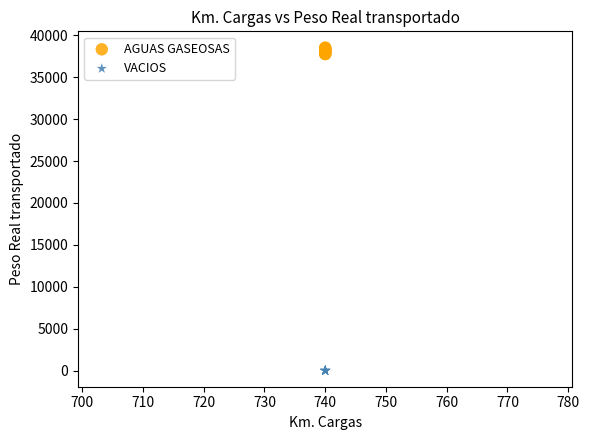

Which series contains the highest Y value?

AGUAS GASEOSAS